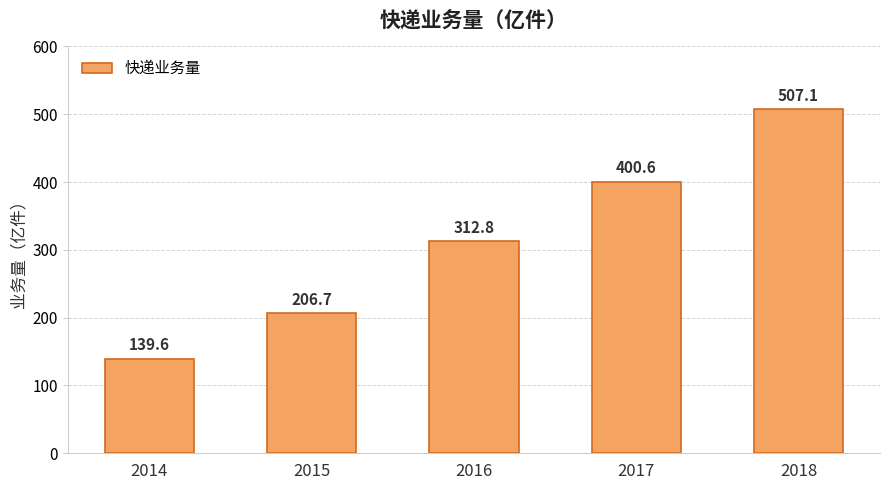

Reading left to right, extract all data points from this chart.

2014=139.6	2015=206.7	2016=312.8	2017=400.6	2018=507.1